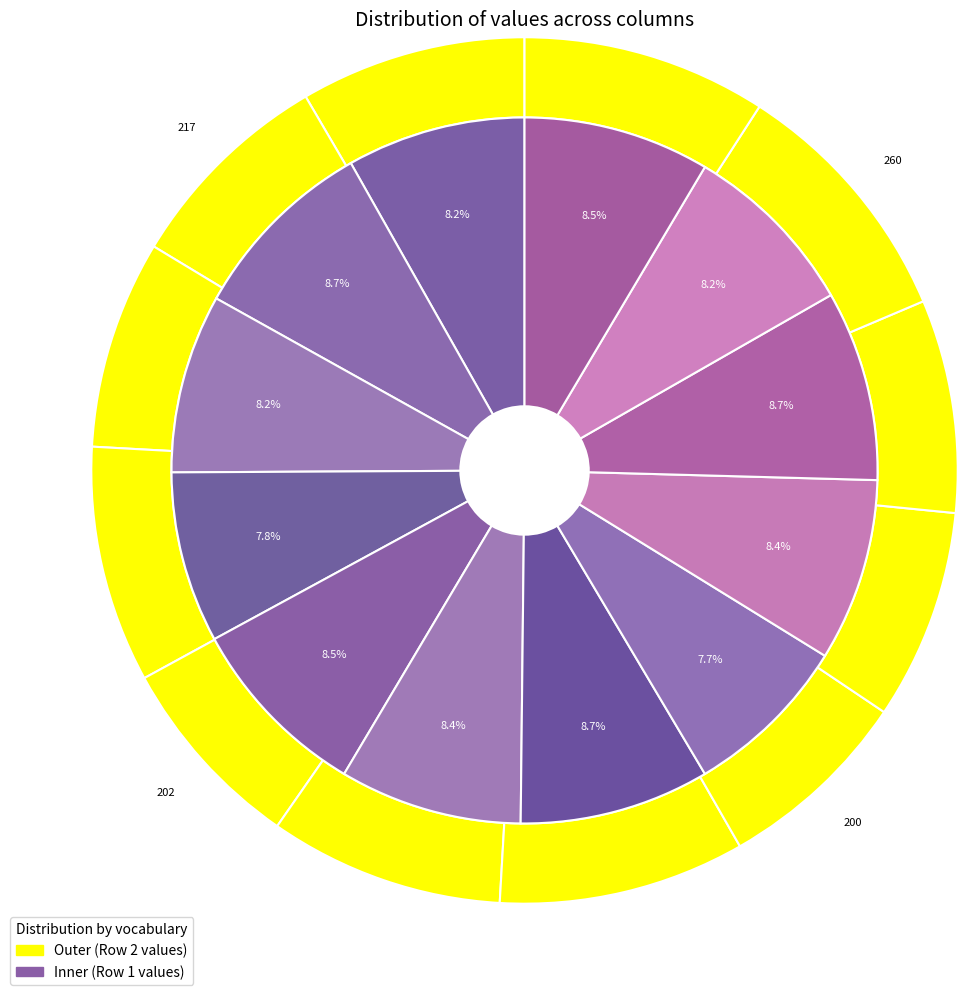

What percentage is NOT represented by 10?

91.8%